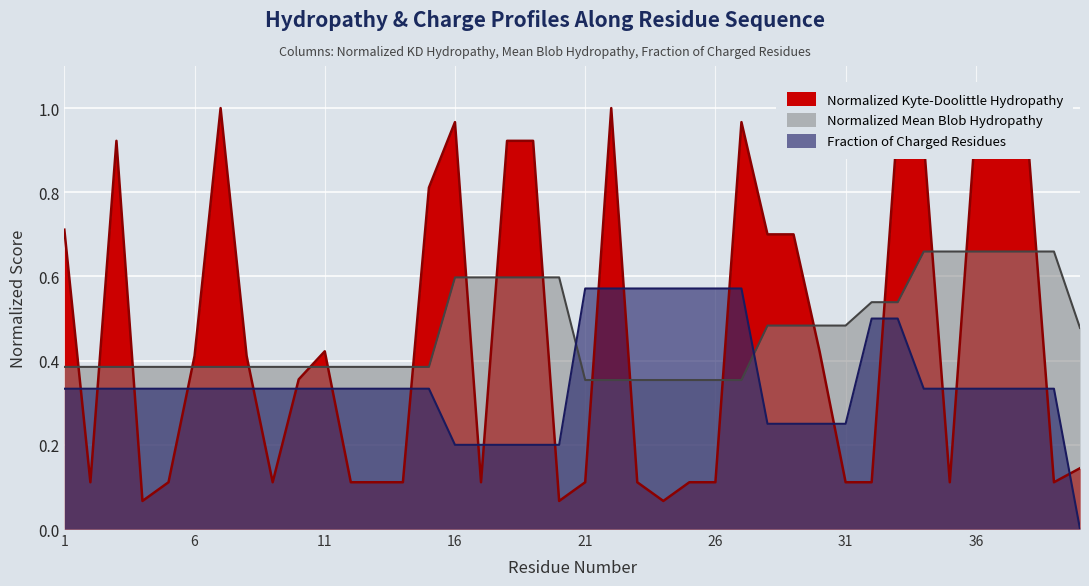

Where do Fraction_of_Charged_Residues and Normalized_Kyte-Doolittle_hydropathy first cross each other?

1 and 2